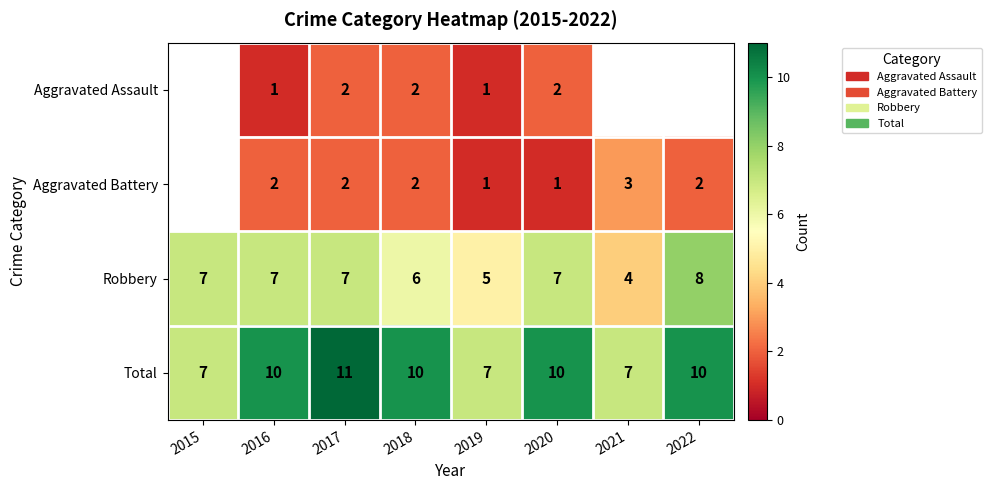

How many categories are shown in the chart?

8